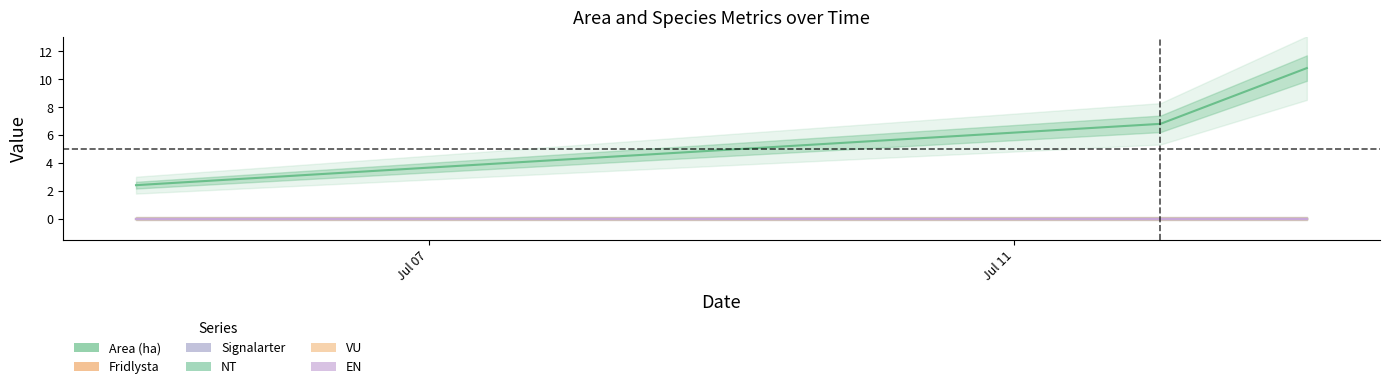

Reading left to right, extract all data points from this chart.

Area (ha): 2.4	6.8	10.8
Fridlysta: 0.0	0.0	0.0
Signalarter: 0.0	0.0	0.0
NT: 0.0	0.0	0.0
VU: 0.0	0.0	0.0
EN: 0.0	0.0	0.0